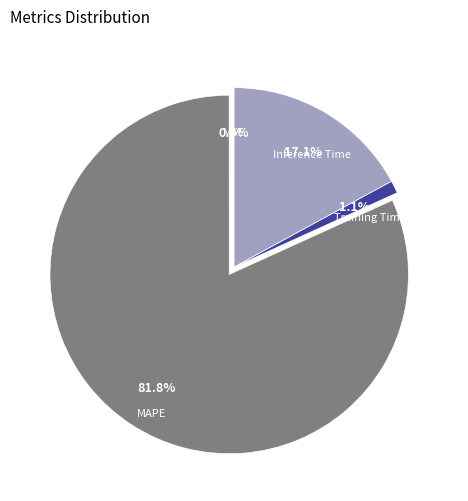

Does Inference Time account for over 50% of the chart?

No